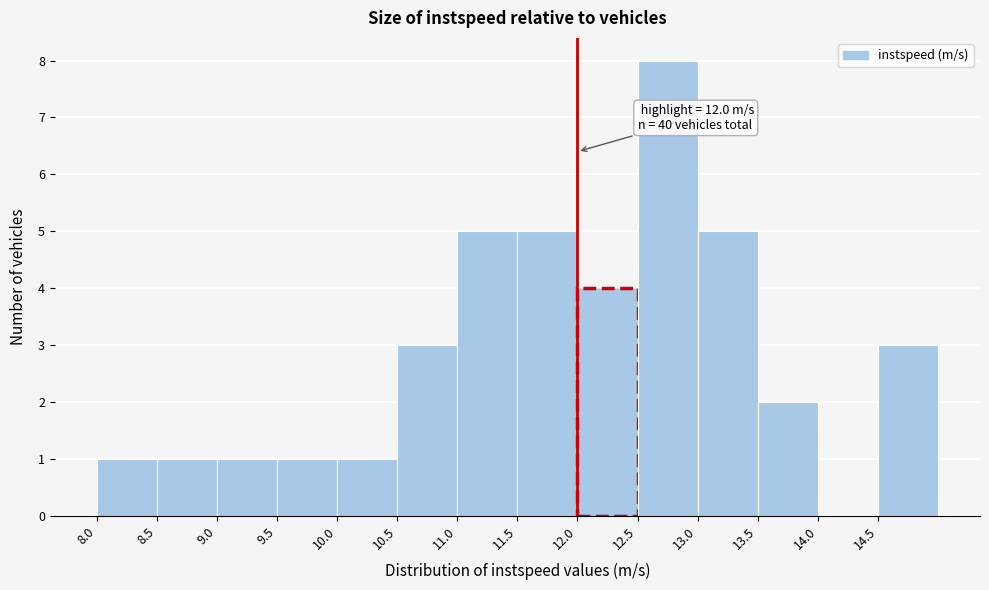

Which range on the x-axis has the tallest bar?

12.5 to 13.0